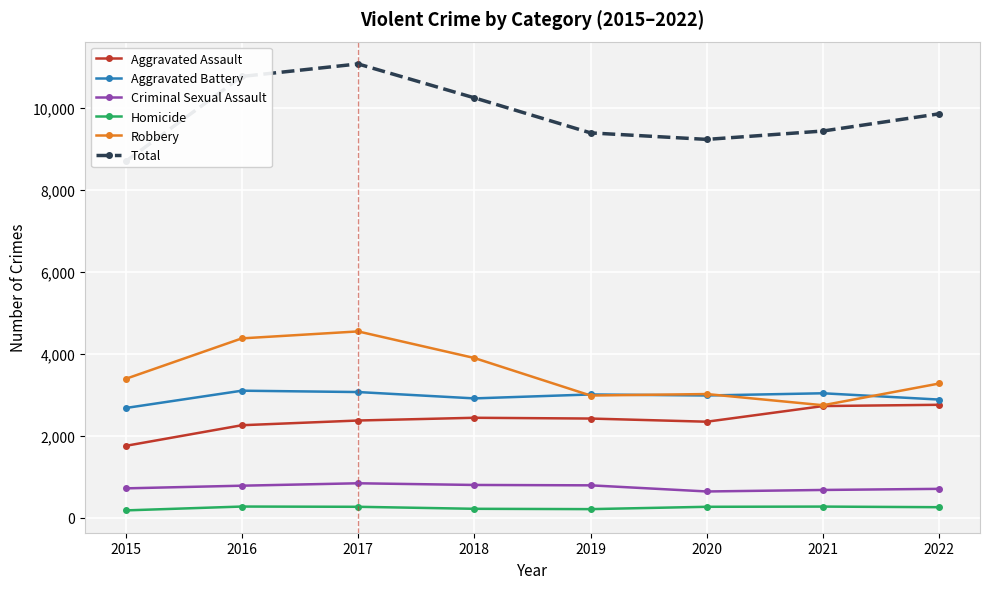

At how many categories does at least one series exceed 3660?

8